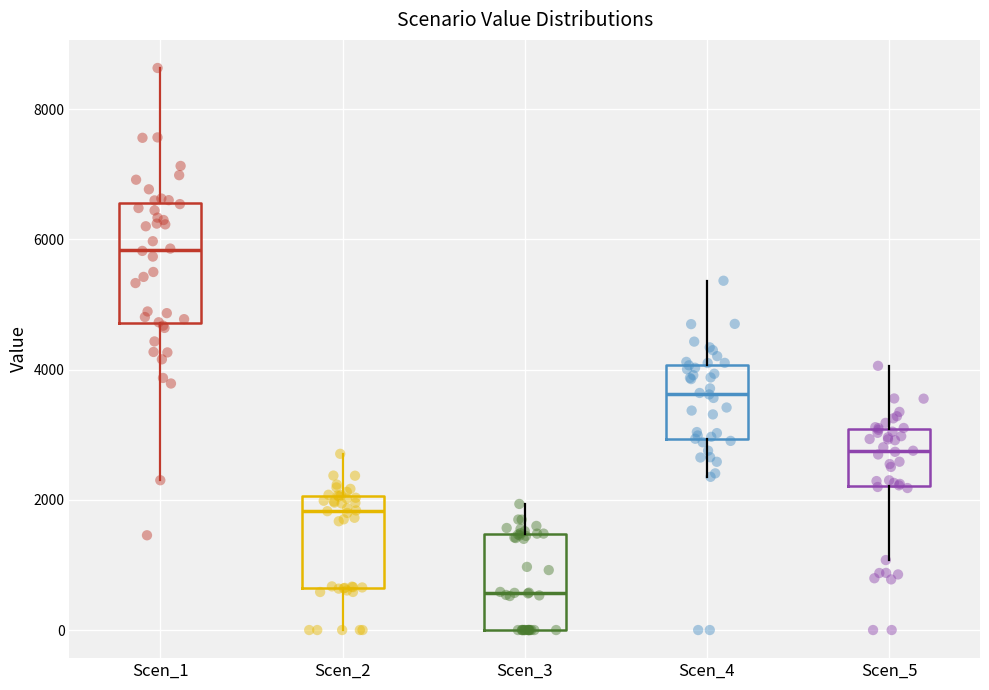

Where does the upper whisker of the box for Scen_4 end on the y-axis? The values are not printed on the chart, so give them approximately, as read against the axis.

5400